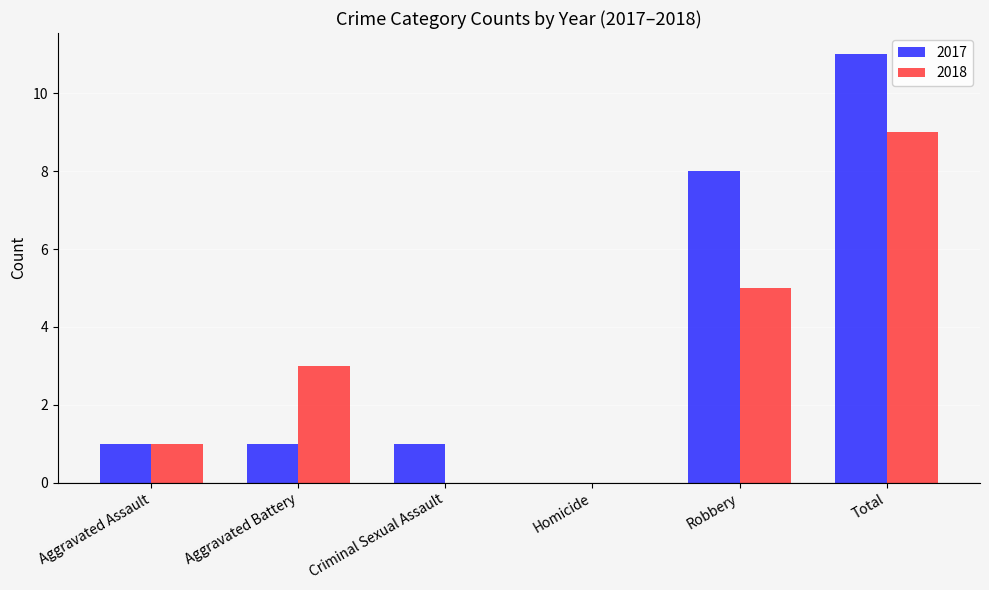

What is the total value across all series at Total?

20